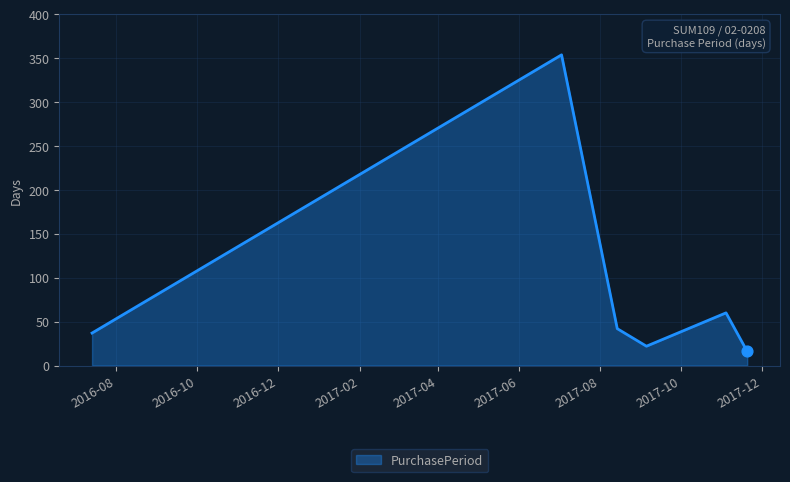

What is the sum of all values?

531